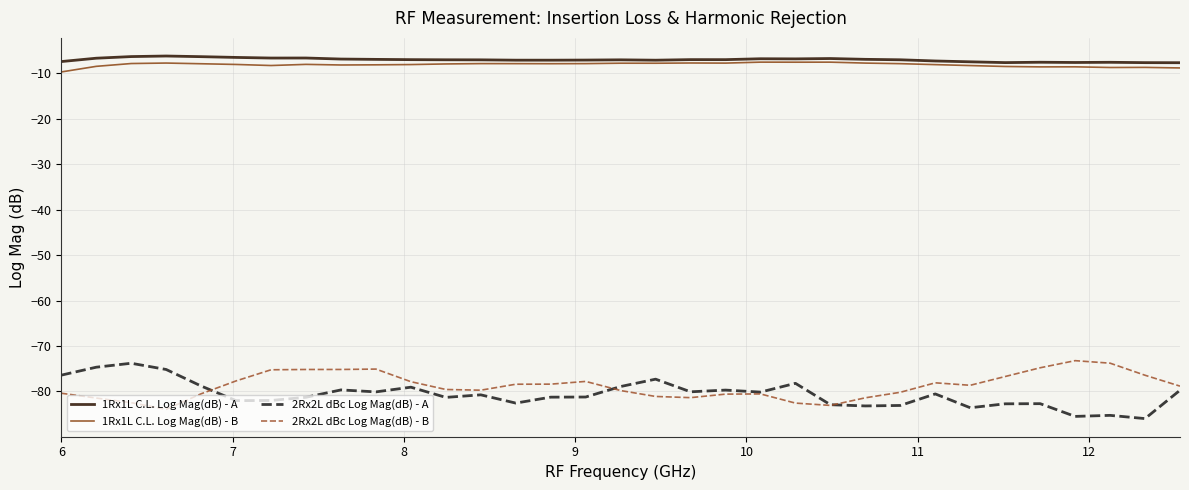

True or false: 1Rx1L C.L. Log Mag(dB) - B and 2Rx2L dBc Log Mag(dB) - B intersect in this chart.

False